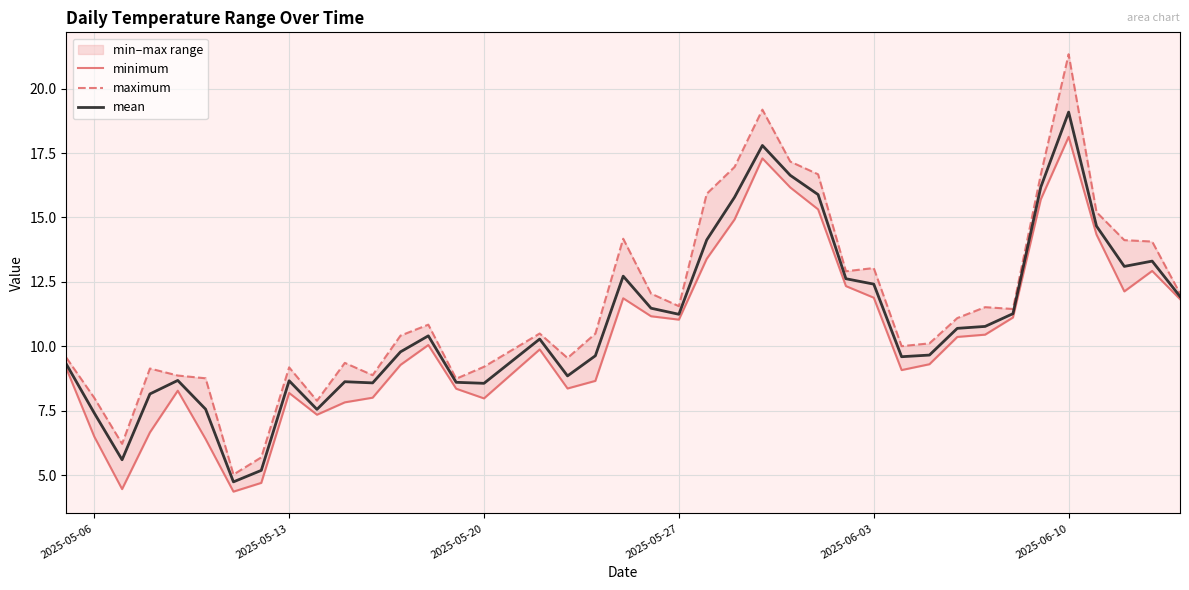

At which label does mean reach its peak?

2025-06-10